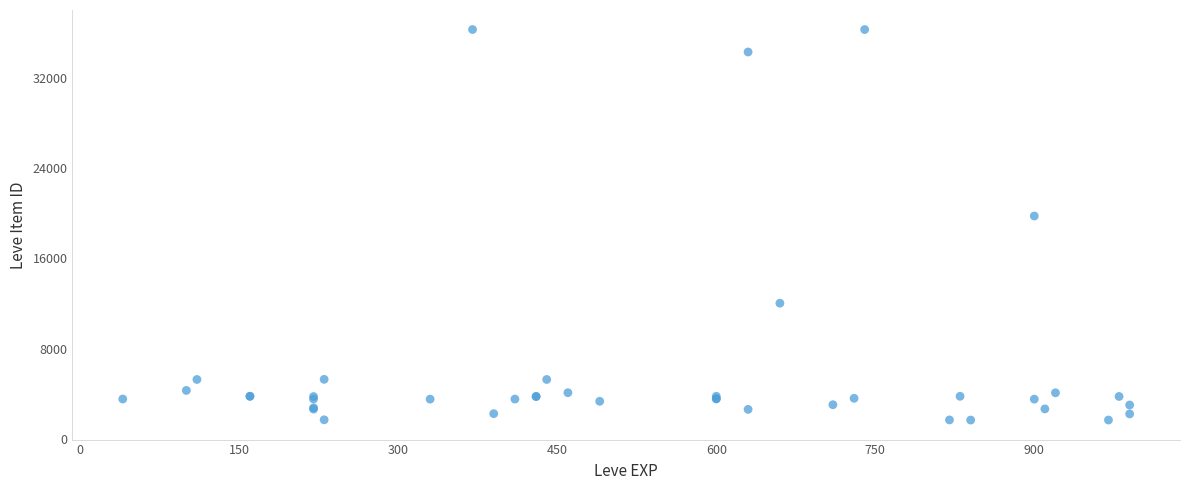

What Y value in the scatter plot is closest to 18967?

19744